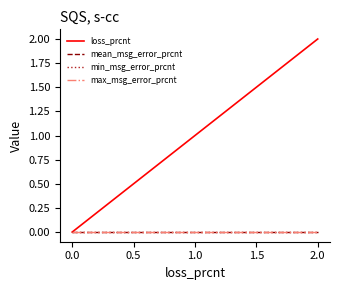

True or false: mean_msg_error_prcnt and loss_prcnt intersect in this chart.

False